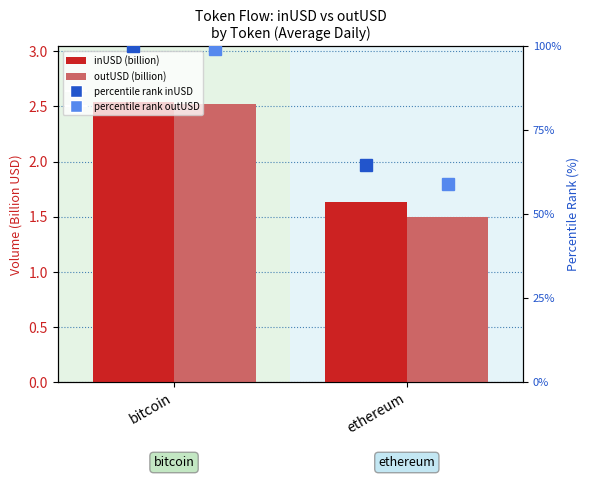

Rank the series at ethereum from lowest to highest value.

outUSD (billion), inUSD (billion), percentile rank outUSD, percentile rank inUSD